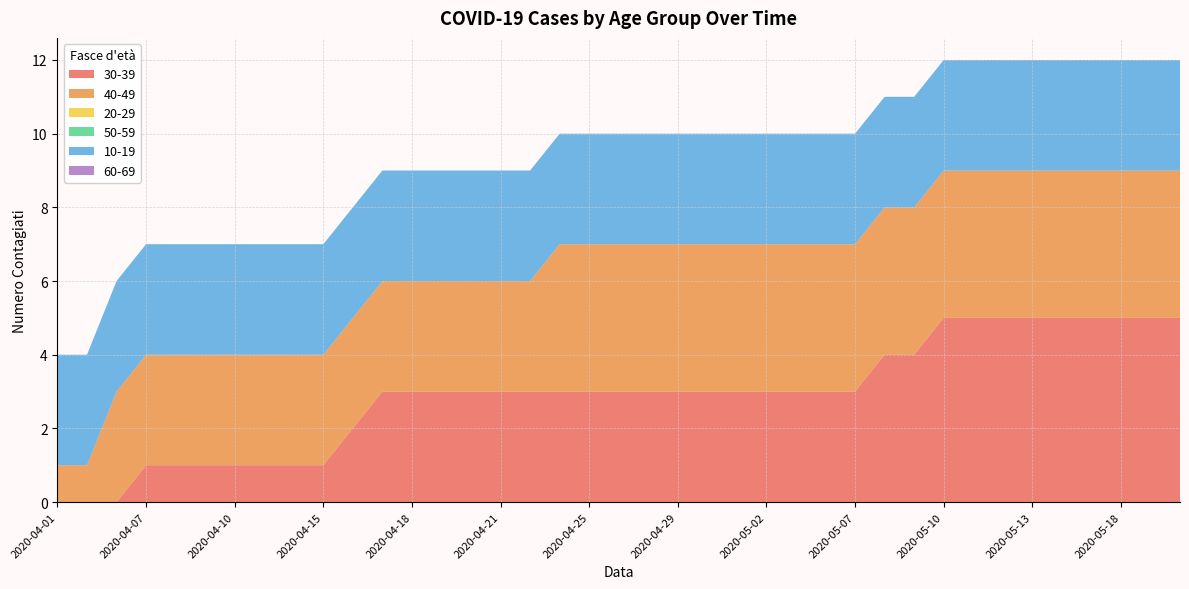

Reading left to right, list all the values displayed in this chart.

30-39: 0	0	0	1	1	1	1	1	1	1	2	3	3	3	3	3	3	3	3	3	3	3	3	3	3	3	3	3	4	4	5	5	5	5	5	5	5	5	5
40-49: 1	1	3	3	3	3	3	3	3	3	3	3	3	3	3	3	3	4	4	4	4	4	4	4	4	4	4	4	4	4	4	4	4	4	4	4	4	4	4
20-29: 0	0	0	0	0	0	0	0	0	0	0	0	0	0	0	0	0	0	0	0	0	0	0	0	0	0	0	0	0	0	0	0	0	0	0	0	0	0	0
50-59: 0	0	0	0	0	0	0	0	0	0	0	0	0	0	0	0	0	0	0	0	0	0	0	0	0	0	0	0	0	0	0	0	0	0	0	0	0	0	0
10-19: 3	3	3	3	3	3	3	3	3	3	3	3	3	3	3	3	3	3	3	3	3	3	3	3	3	3	3	3	3	3	3	3	3	3	3	3	3	3	3
60-69: 0	0	0	0	0	0	0	0	0	0	0	0	0	0	0	0	0	0	0	0	0	0	0	0	0	0	0	0	0	0	0	0	0	0	0	0	0	0	0